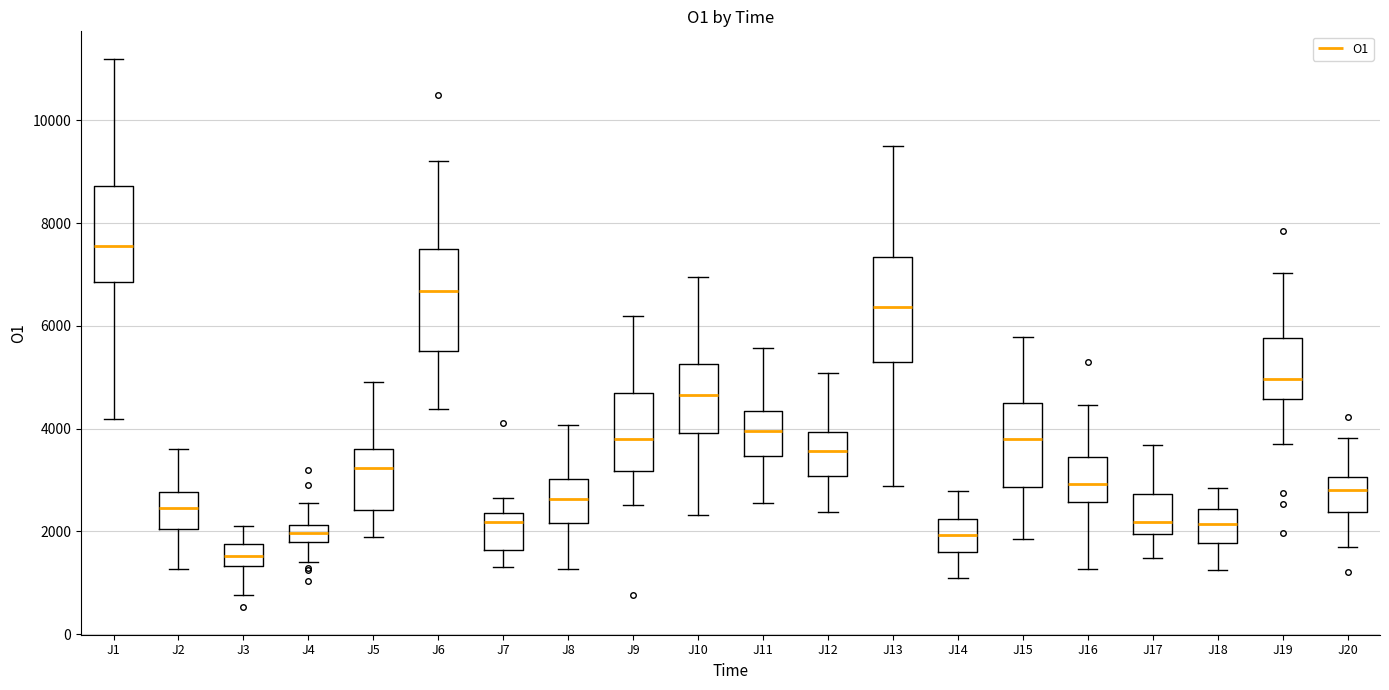

Where does the lower whisker of the box for J7 end on the y-axis? The values are not printed on the chart, so give them approximately, as read against the axis.

1200